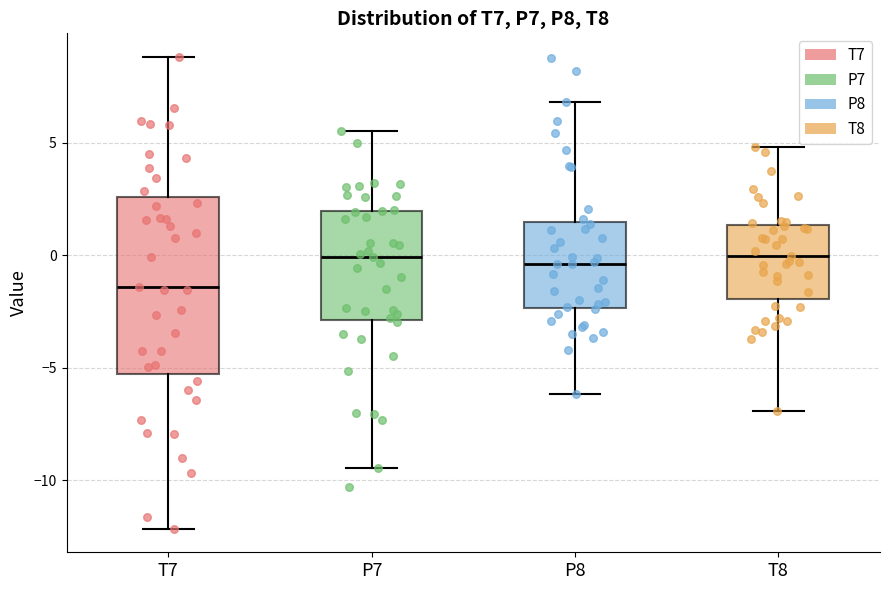

Reading left to right, read every box against the y-axis: the position of its median line, the range the box covers, and the ends of its whiskers. The values are not printed on the chart, so give them approximately, as read against the axis.

T7: median -1.5, box -5.5 to 2.5, whiskers -12.0 to 9.0
P7: median 0.0, box -3.0 to 2.0, whiskers -9.5 to 5.5
P8: median -0.5, box -2.5 to 1.5, whiskers -6.0 to 7.0
T8: median 0.0, box -2.0 to 1.5, whiskers -7.0 to 5.0